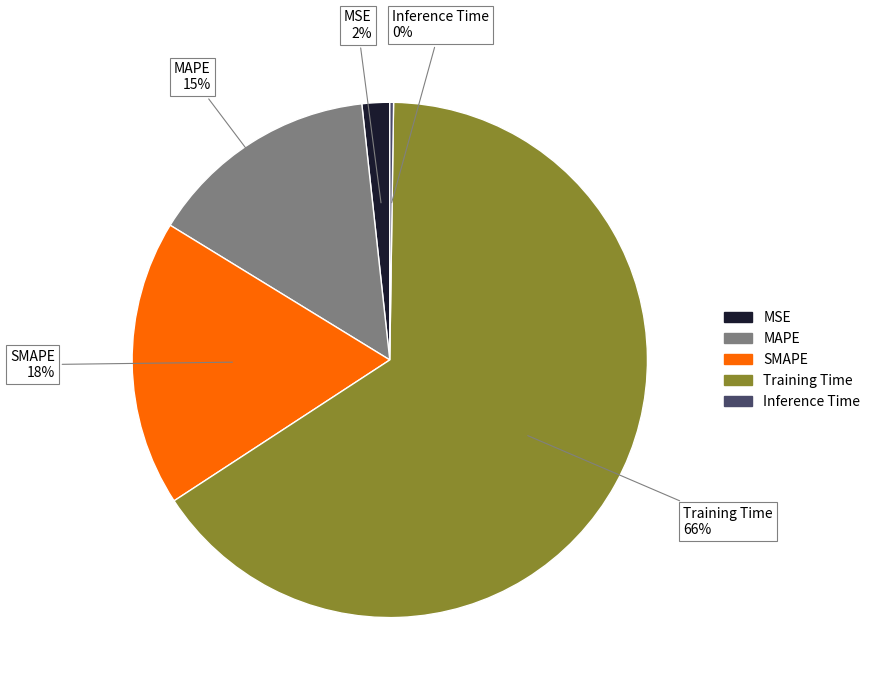

To the nearest percent, what is the combined percentage of MSE and SMAPE?

20%